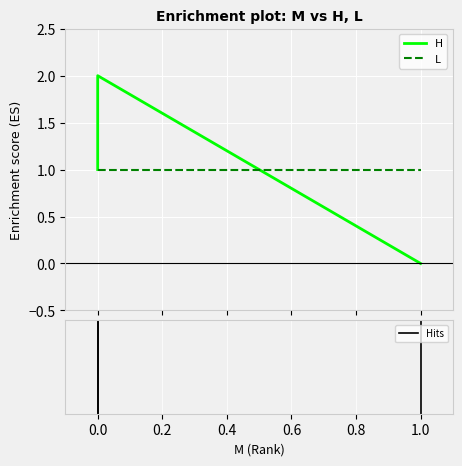

Is it true that the value at 0.0 is 1?

False